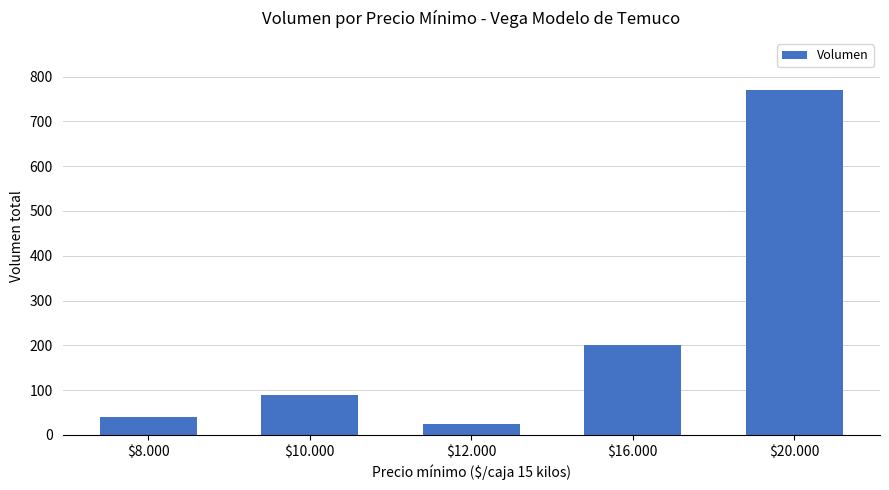

Reading left to right, transcribe all the data shown in this chart.

$8.000=40	$10.000=90	$12.000=25	$16.000=200	$20.000=770